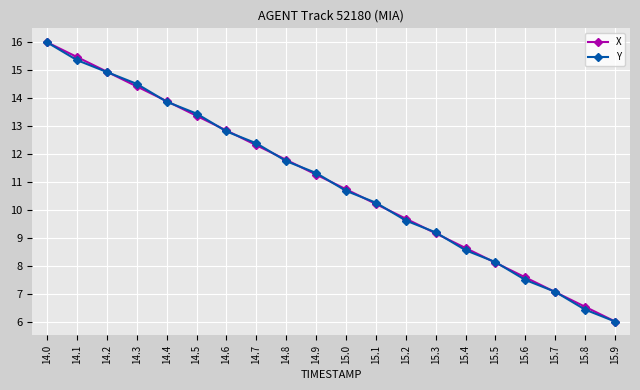

How many data points in Y are above 11?

10